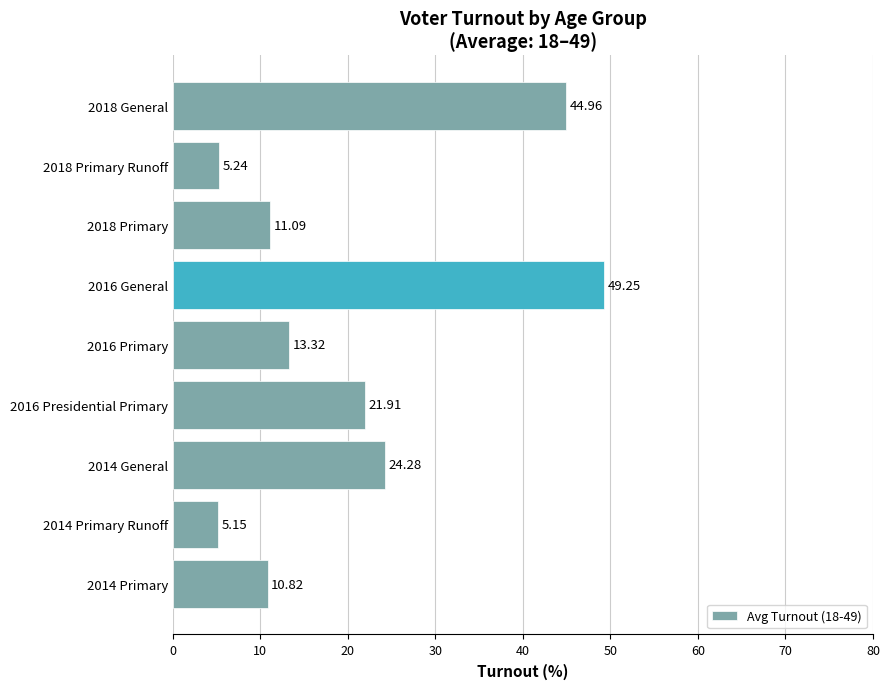

What is the difference between the second highest and minimum values?

39.8